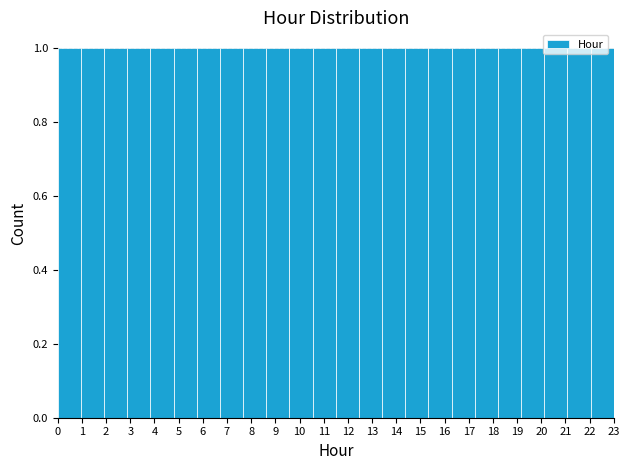

Reading left to right, transcribe this chart: for each bar, give the range it covers on the x-axis and its height. Neither the bar edges nor the heights are printed on the chart, so give them approximately, as read against the axes.

0.0 to 1.0: 1
1.0 to 1.9: 1
1.9 to 2.9: 1
2.9 to 3.8: 1
3.8 to 4.8: 1
4.8 to 5.8: 1
5.8 to 6.7: 1
6.7 to 7.7: 1
7.7 to 8.6: 1
8.6 to 9.6: 1
9.6 to 10.5: 1
10.5 to 11.5: 1
11.5 to 12.5: 1
12.5 to 13.4: 1
13.4 to 14.4: 1
14.4 to 15.3: 1
15.3 to 16.3: 1
16.3 to 17.3: 1
17.3 to 18.2: 1
18.2 to 19.2: 1
19.2 to 20.1: 1
20.1 to 21.1: 1
21.1 to 22.0: 1
22.0 to 23.0: 1